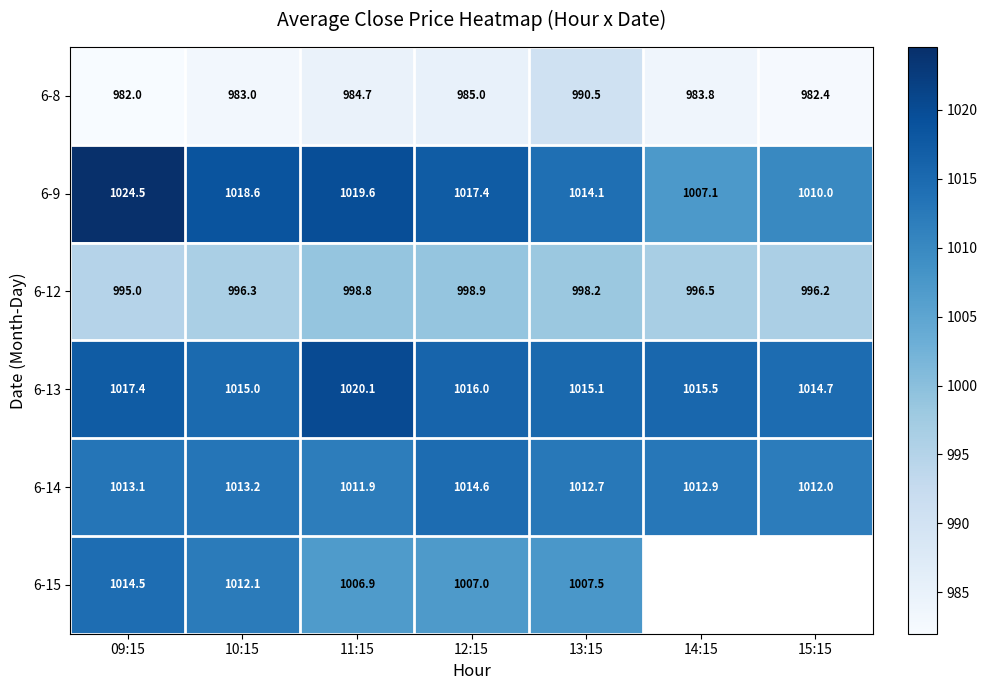

Where does the 6-13 series first go above 1015?

09:15